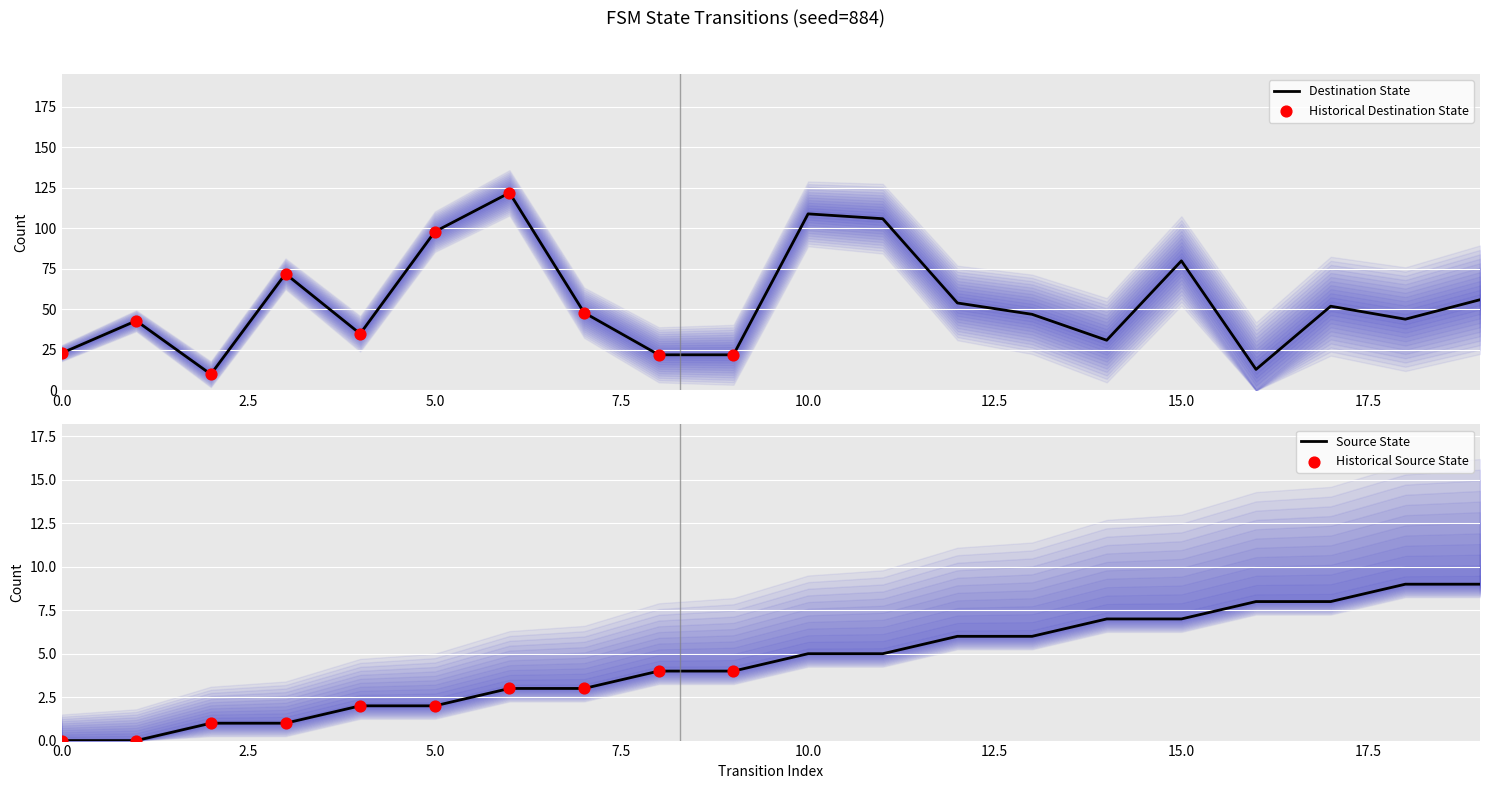

Which series contains the lowest Y value?

source_state